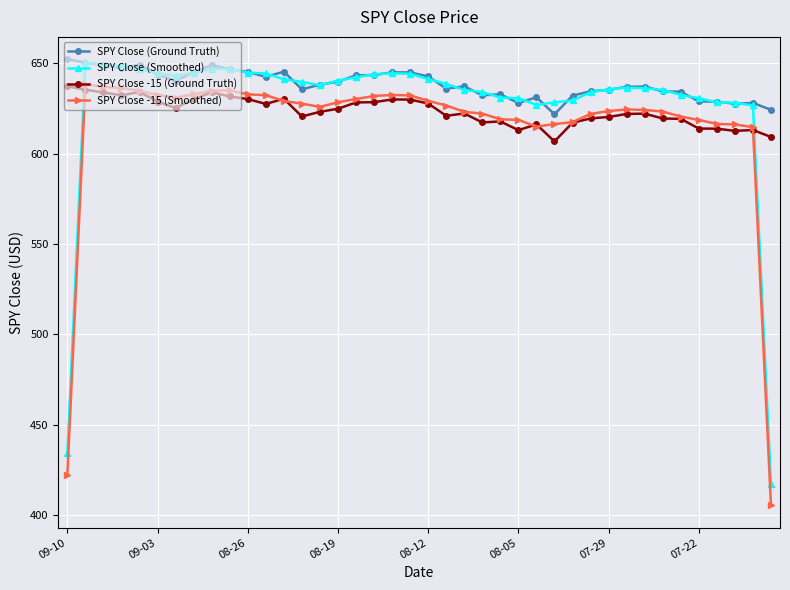

True or false: SPY Close -15 (Ground Truth) has more than 2 interior local peaks.

True